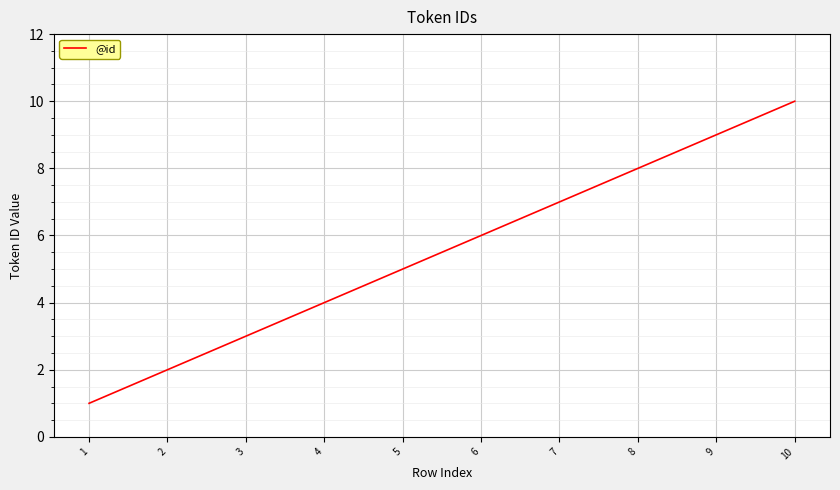

Rank the categories by value from lowest to highest.

1, 2, 3, 4, 5, 6, 7, 8, 9, 10